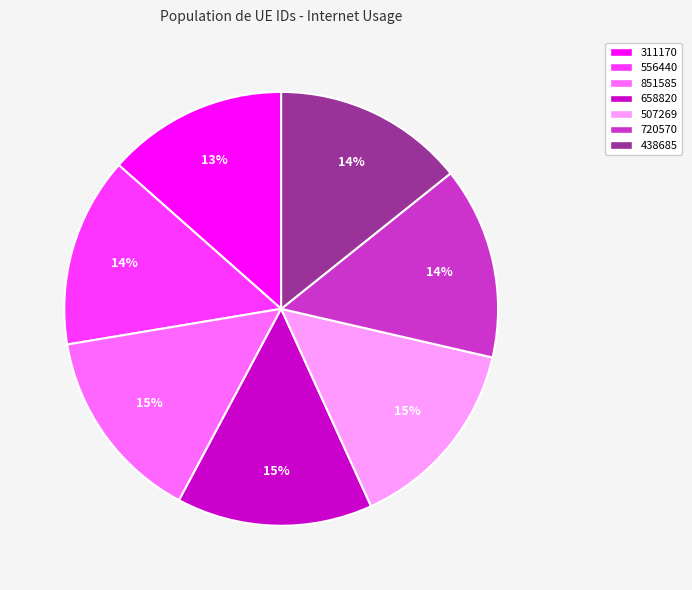

Do 556440 and 311170 together represent more than half of the pie?

No